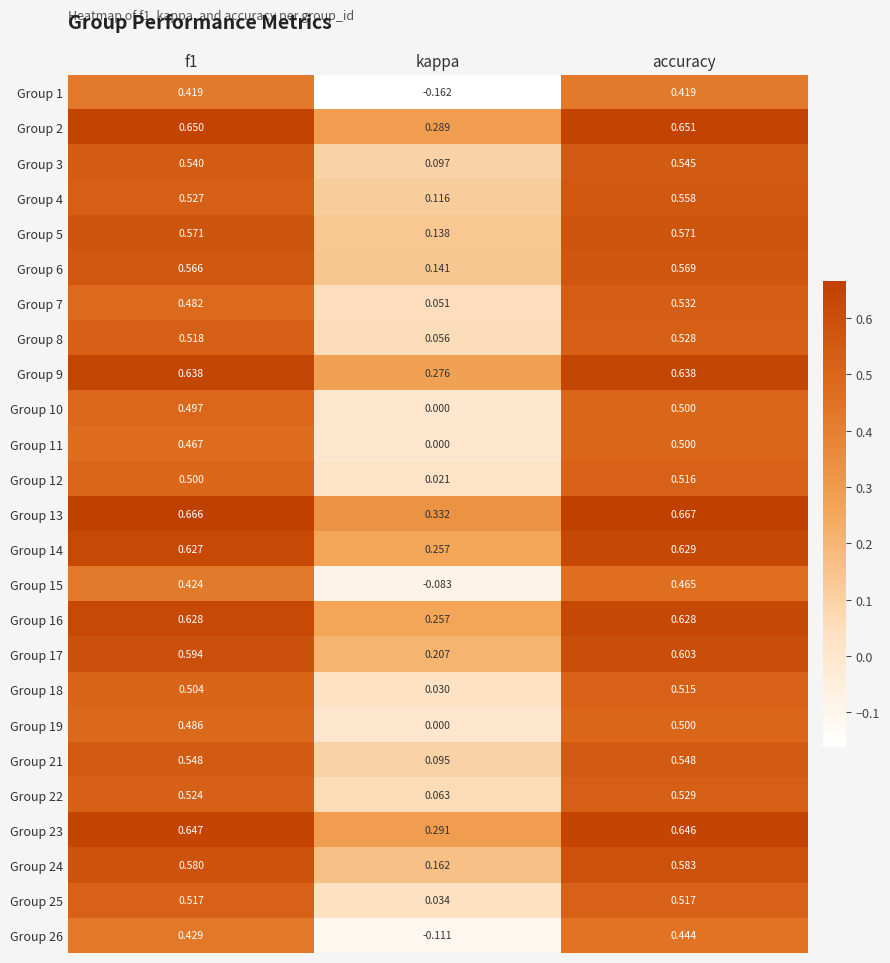

What is the total value across all series at accuracy?

13.8